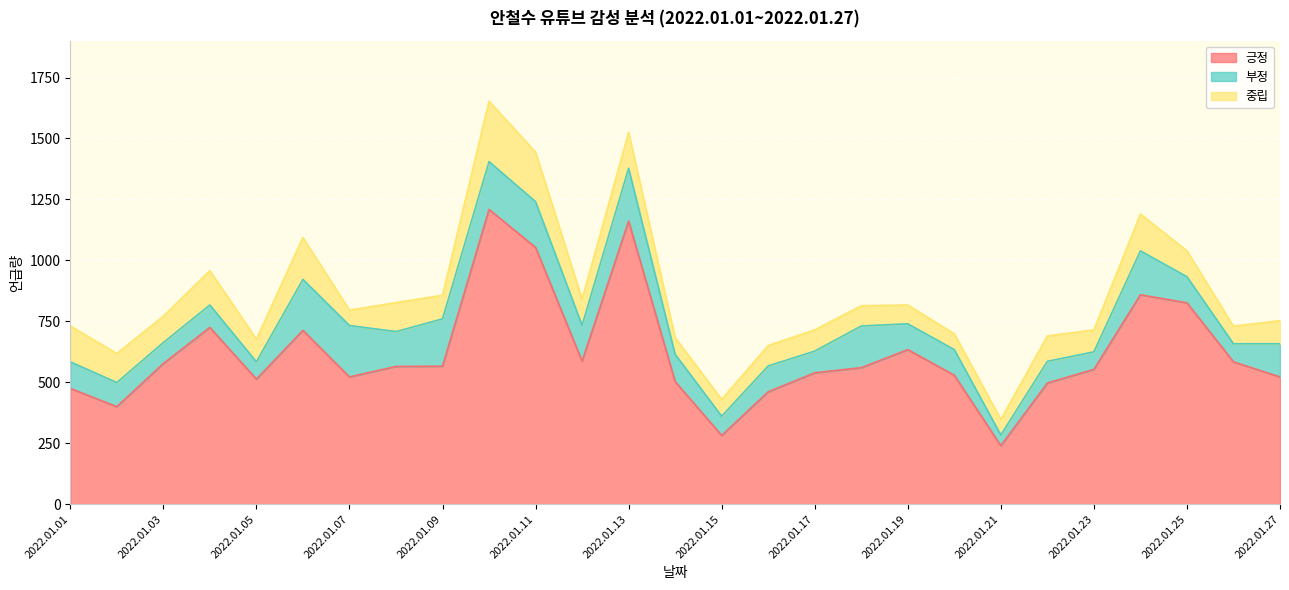

True or false: 중립 and 부정 cross at least once.

True